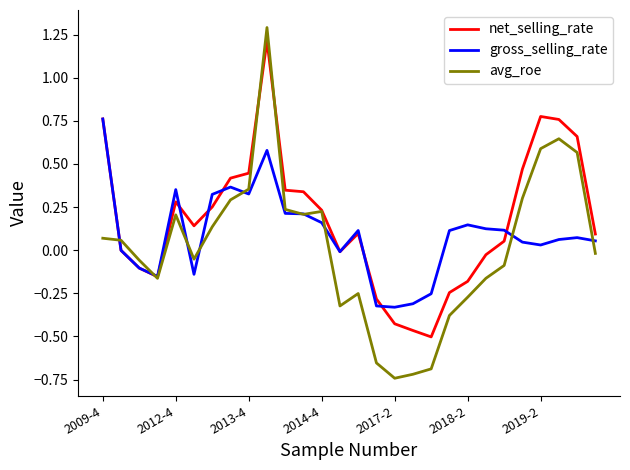

What is the sum of all gross_selling_rate values?

2.5